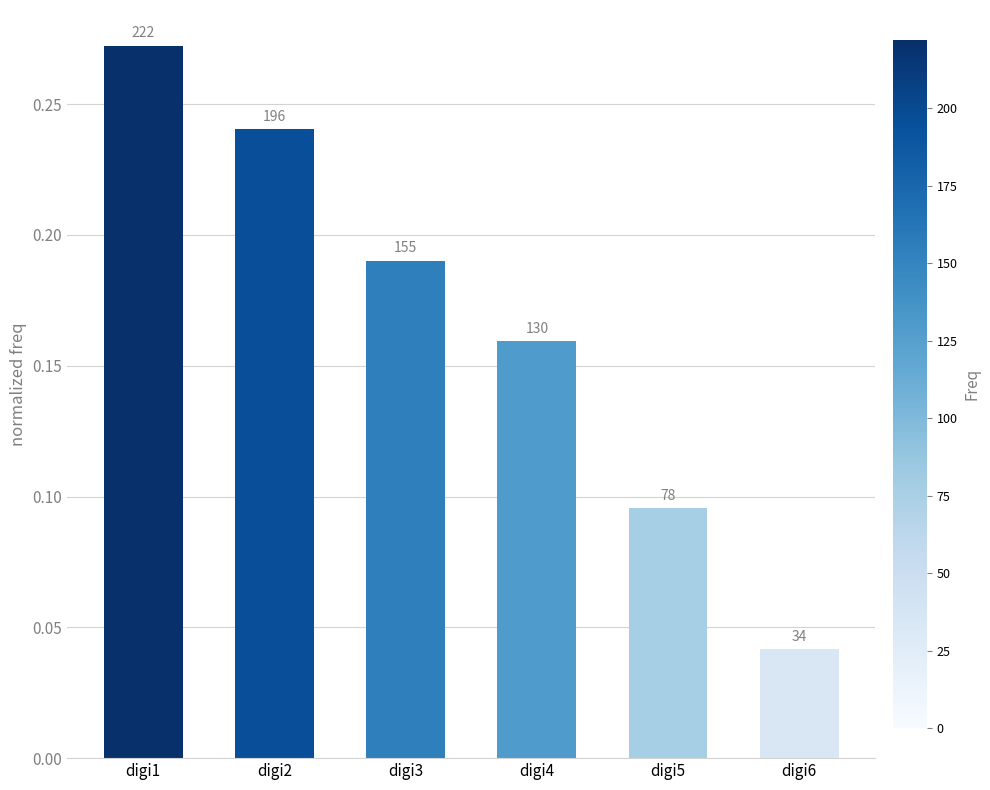

What is the value of the 3rd bar from the left?

0.2